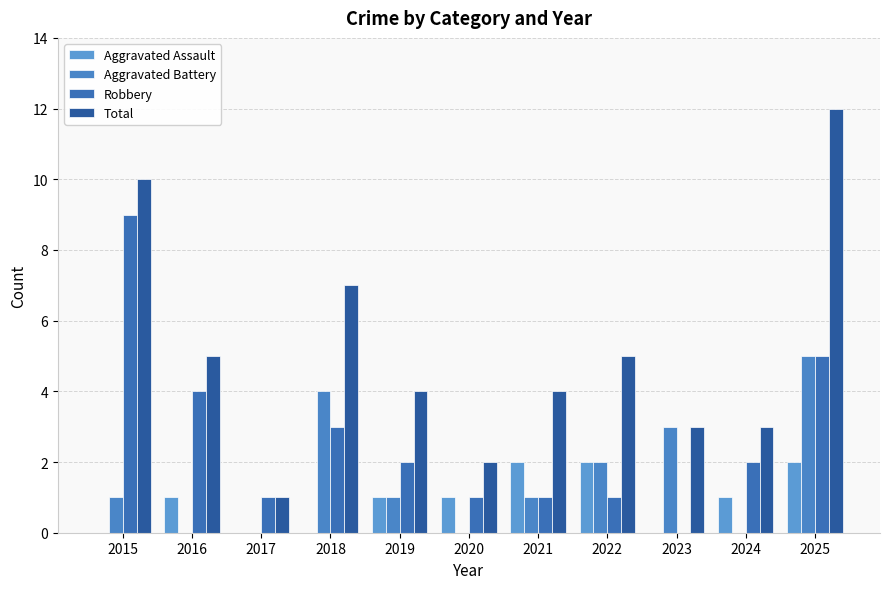

Read the Robbery value at 2022.

1